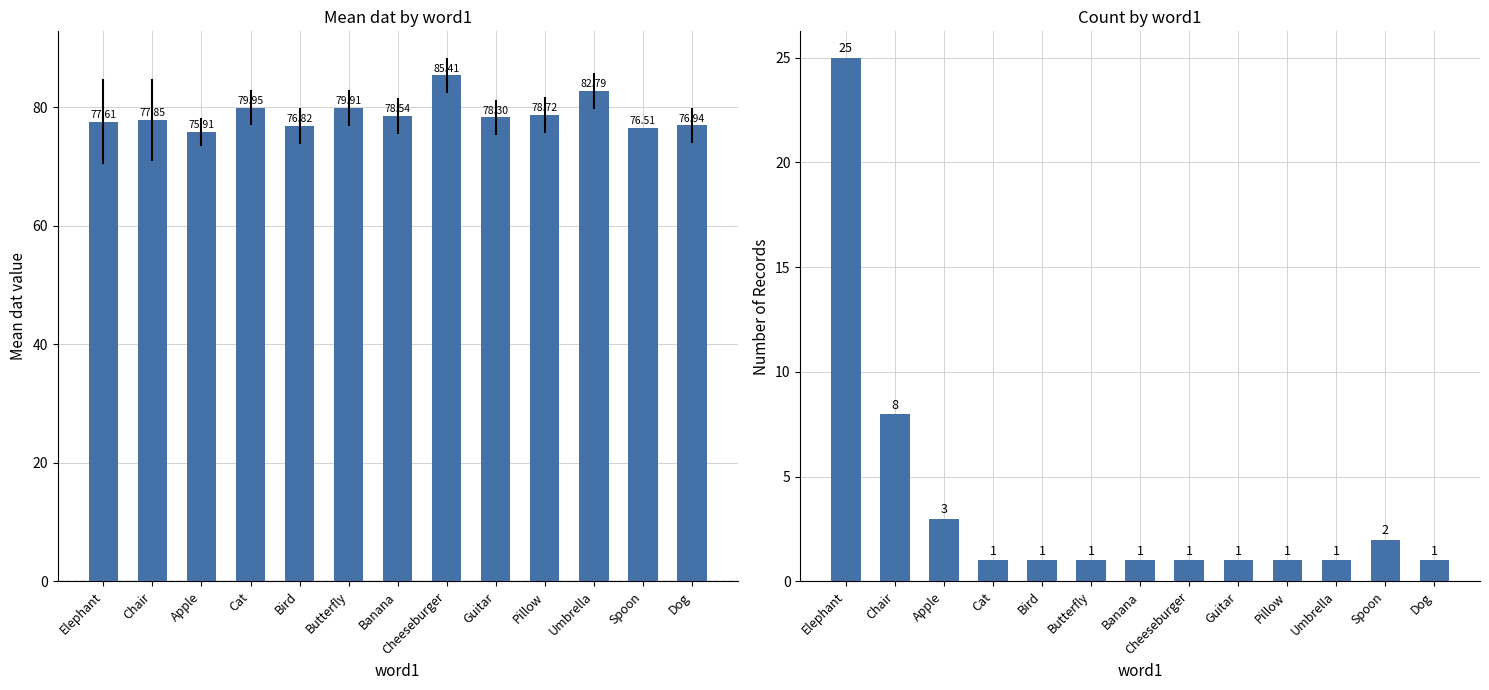

How many data points does each series have?

13